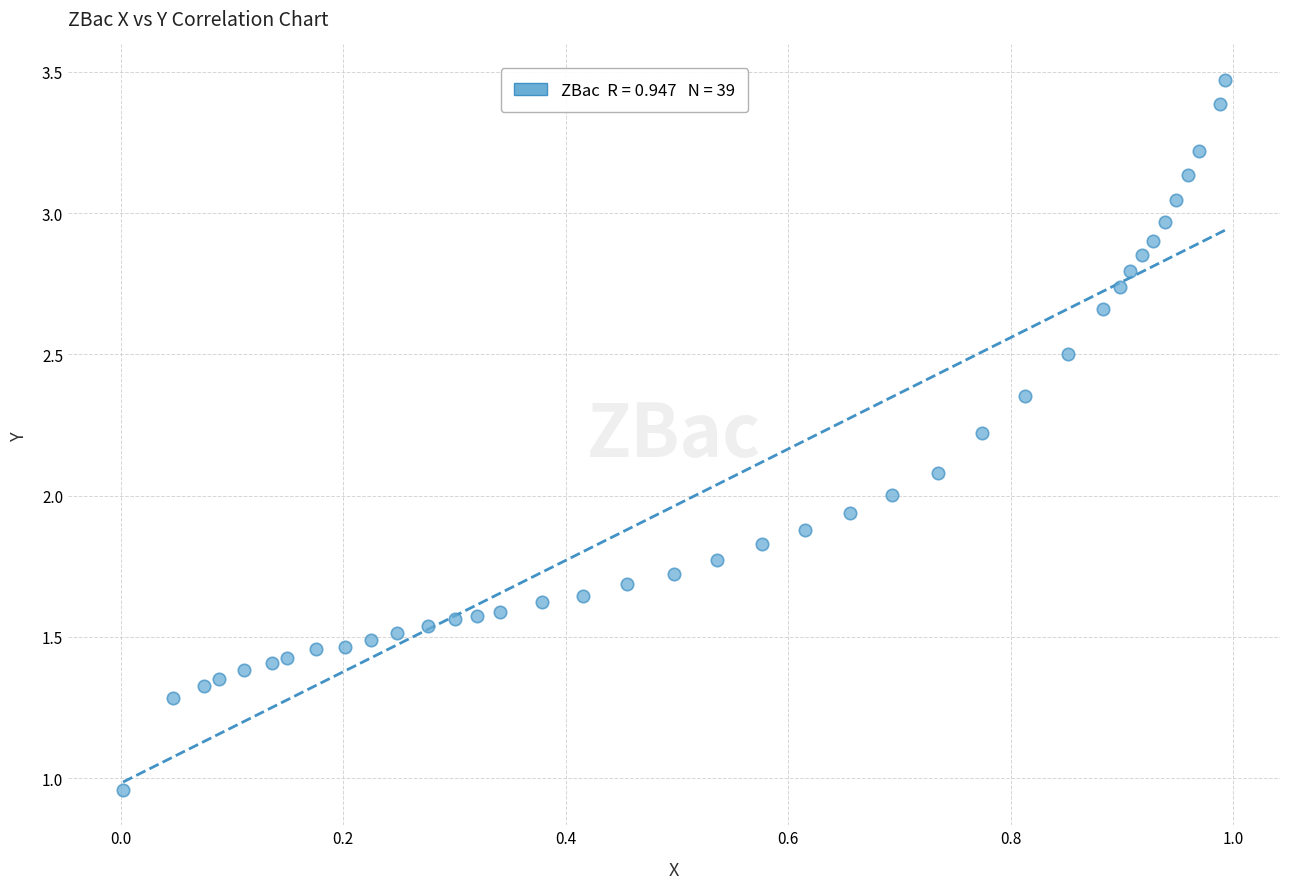

What is the range of Y values (max minus min)?

2.5